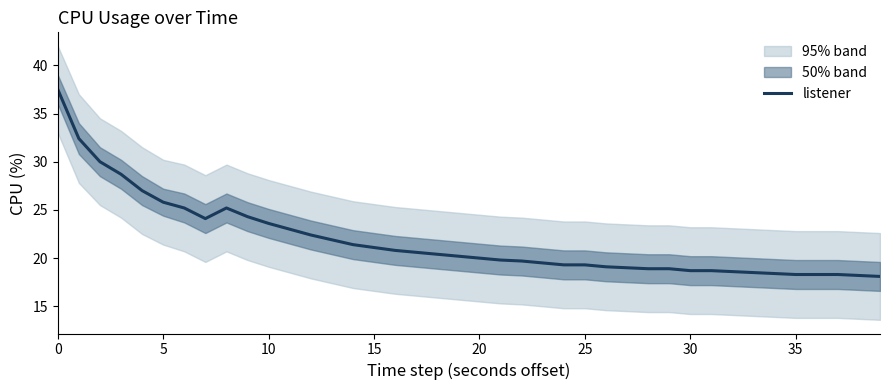

What is the sum of the values at 17 and 10?

44.2